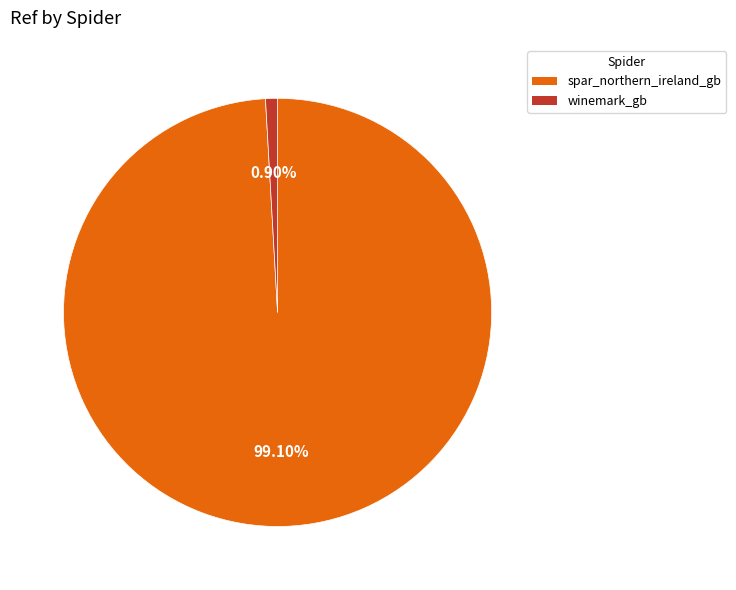

Which slice represents more than half of the pie?

spar_northern_ireland_gb